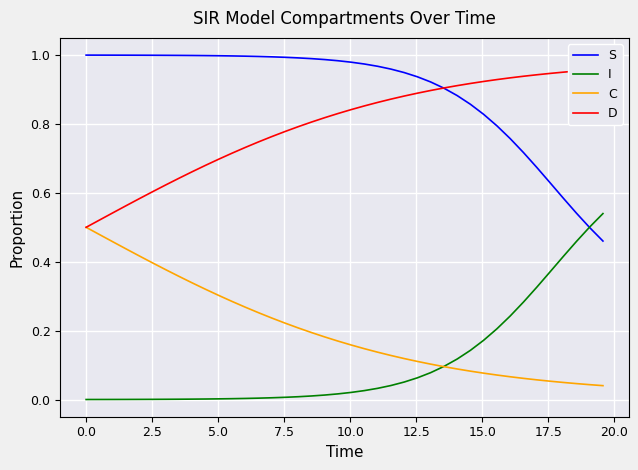

True or false: S and C intersect in this chart.

False